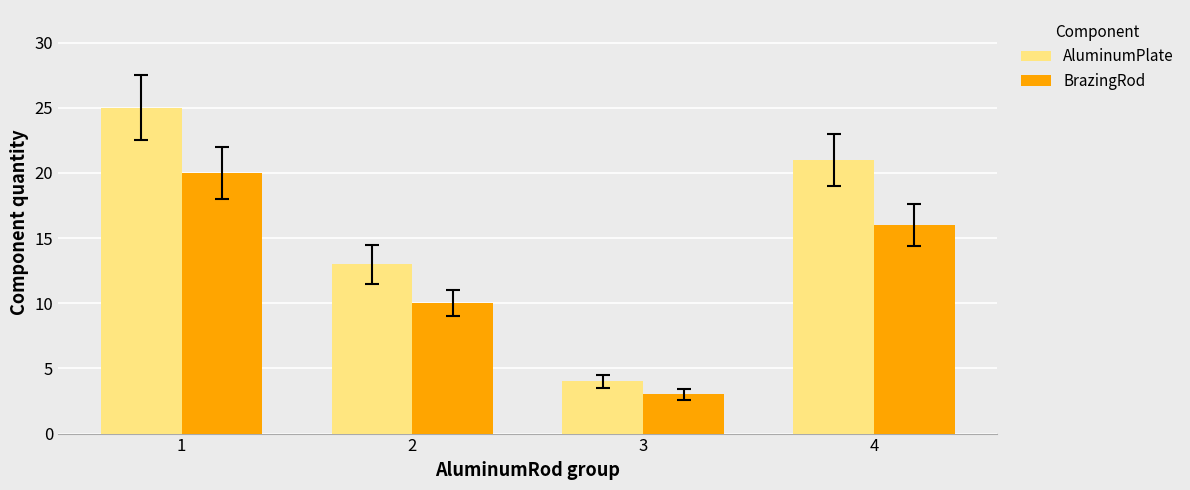

What is the maximum value shown in the chart?

25